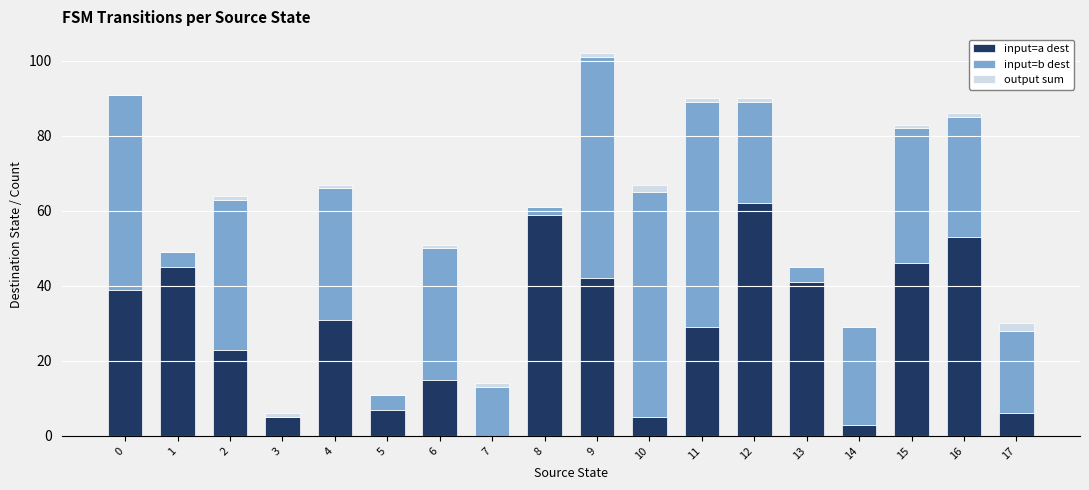

At which category is the sum across all series the highest?

9